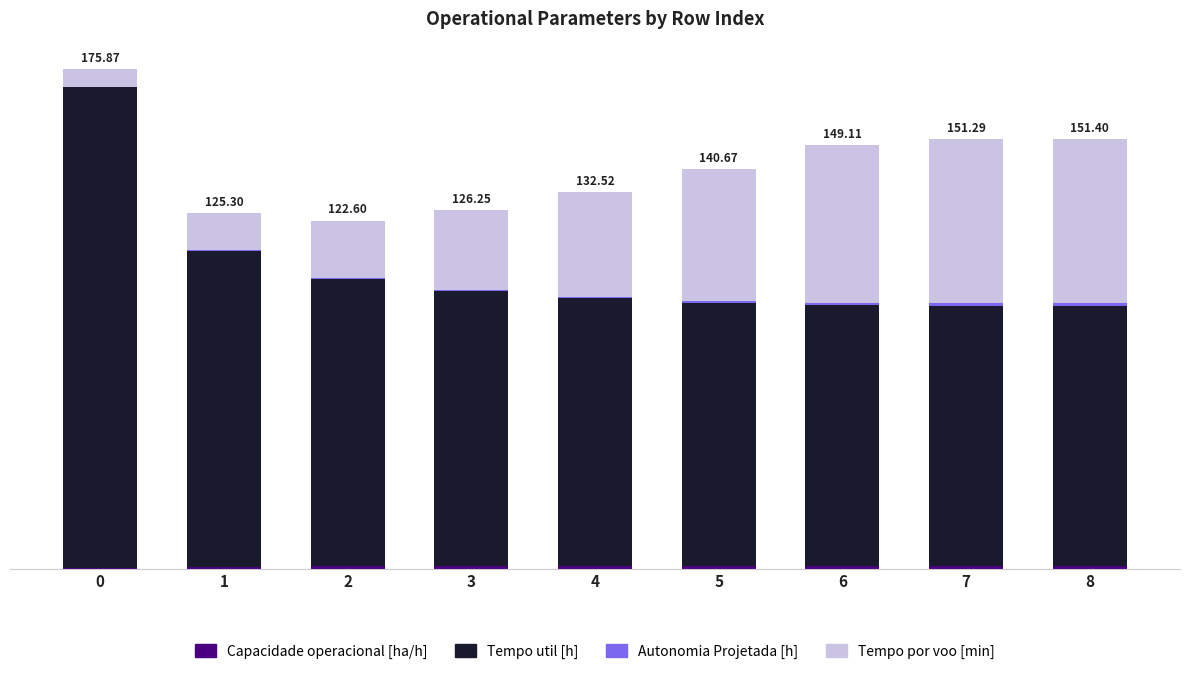

Does the chart contain stacked bars?

Yes